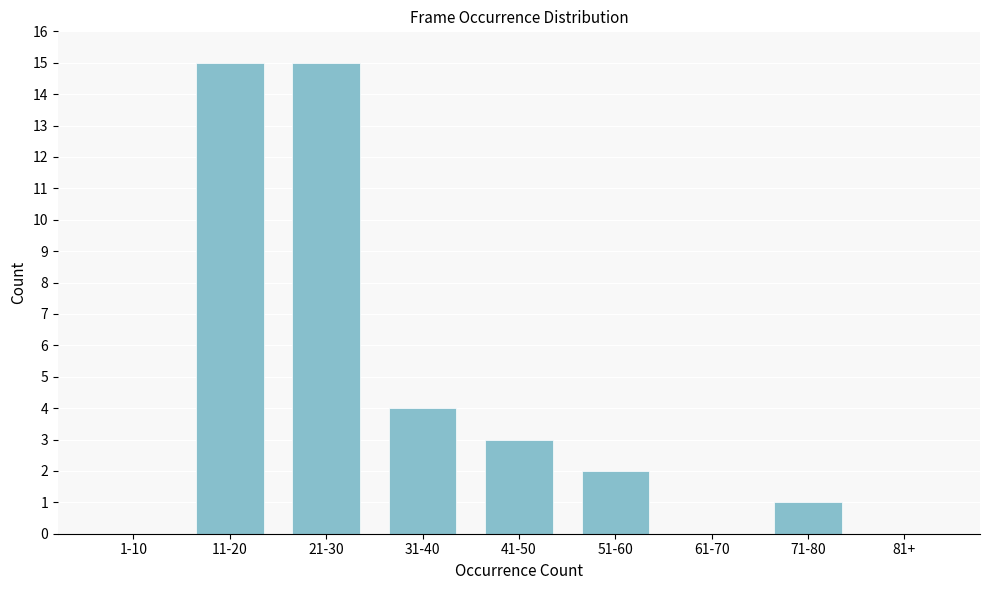

Reading left to right, extract all data points from this chart.

1-10=0	11-20=15	21-30=15	31-40=4	41-50=3	51-60=2	61-70=0	71-80=1	81+=0